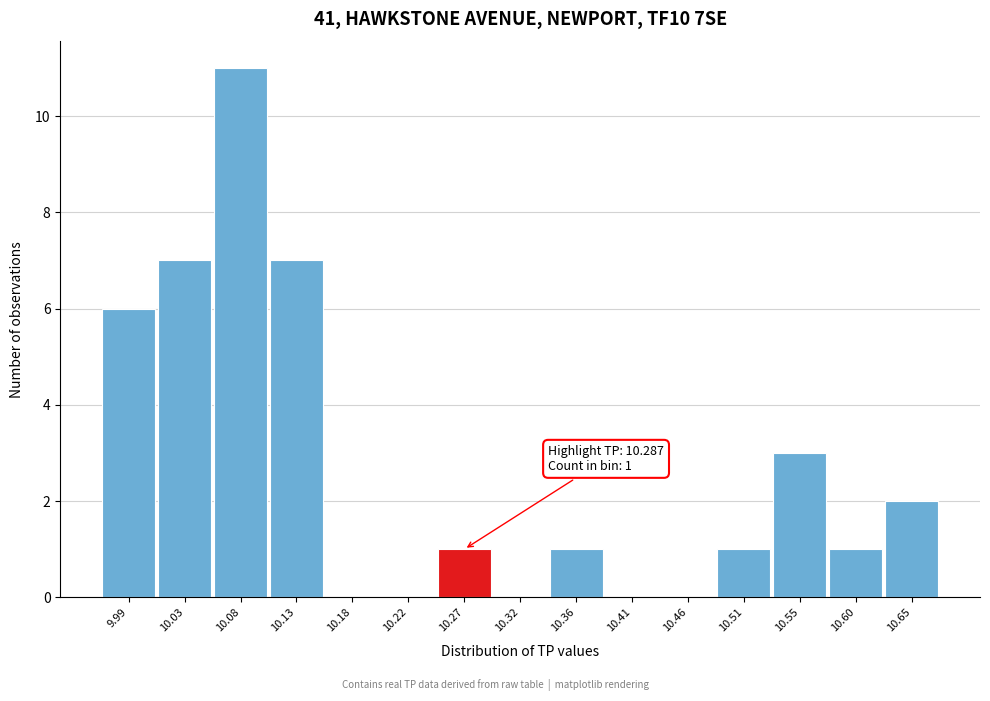

Reading left to right, transcribe all the data shown in this chart.

9.99=6	10.03=7	10.08=11	10.13=7	10.18=0	10.22=0	10.27=1	10.32=0	10.36=1	10.41=0	10.46=0	10.51=1	10.55=3	10.60=1	10.65=2